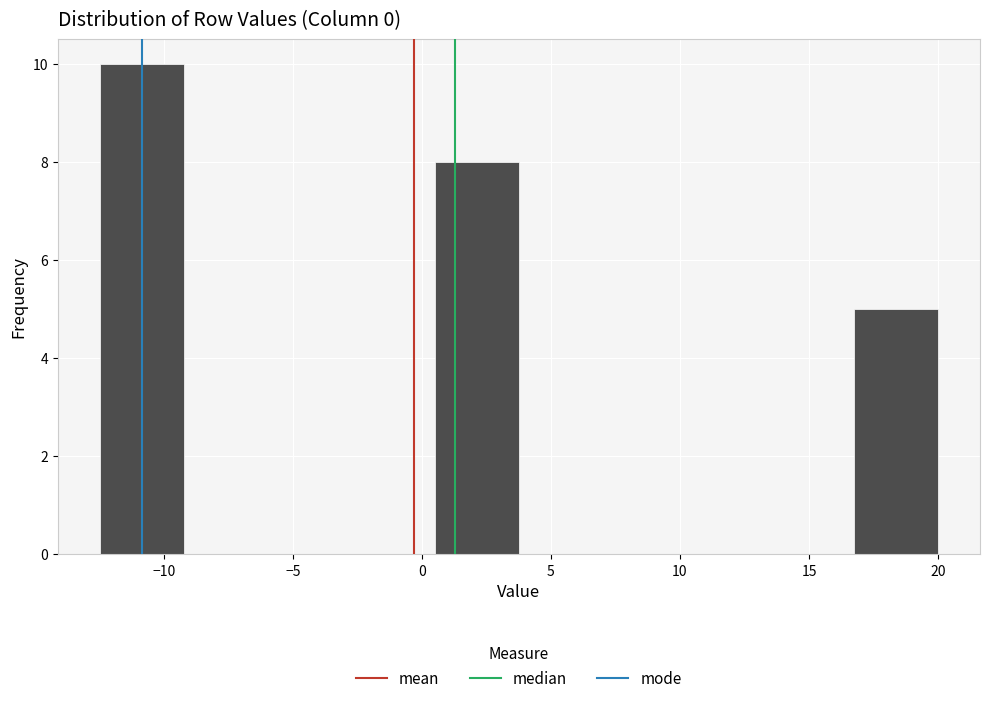

How tall is the bar that spans 17.0 to 20.0 on the x-axis? Neither the bar edges nor the heights are printed on the chart, so give them approximately, as read against the axes.

5